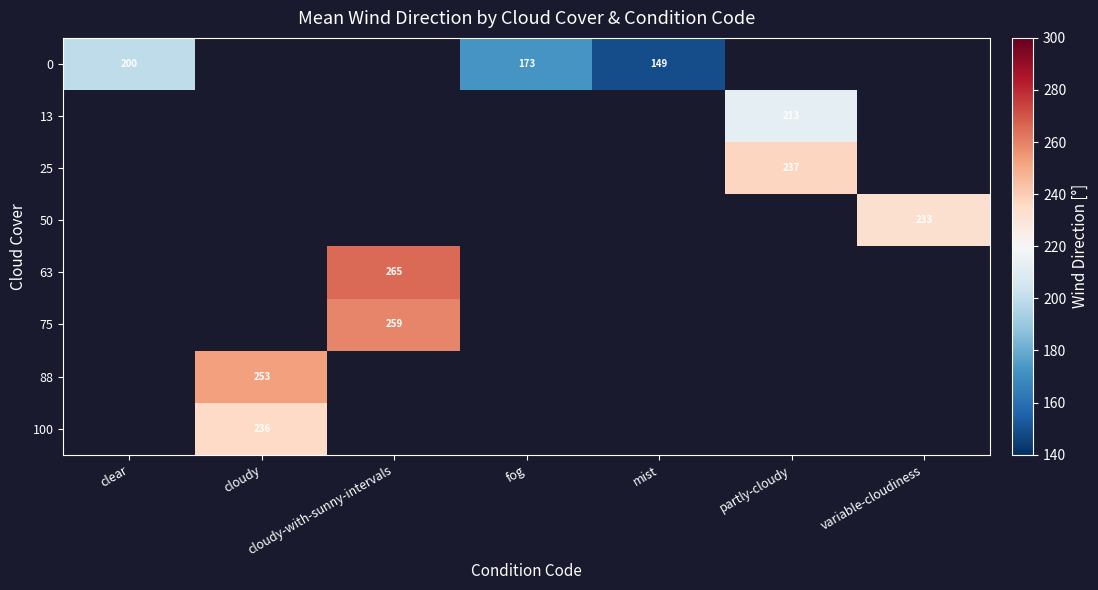

What is the difference between the 0 values at mist and fog?

24.0